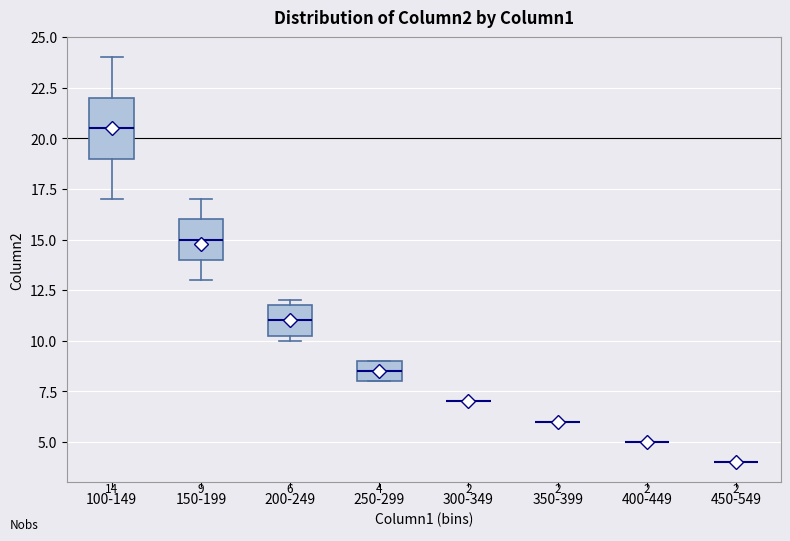

Comparing the boxes themselves (not the whiskers), which one is the tallest?

100-149